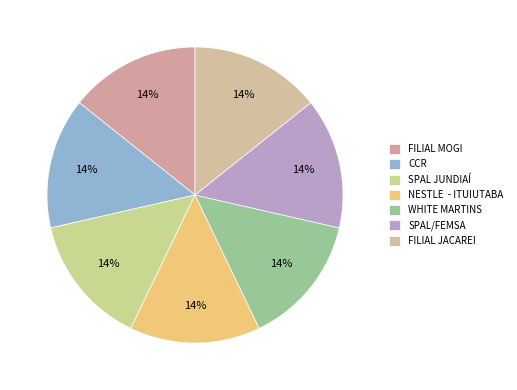

Which category has the smallest portion of the pie?

FILIAL JACAREI